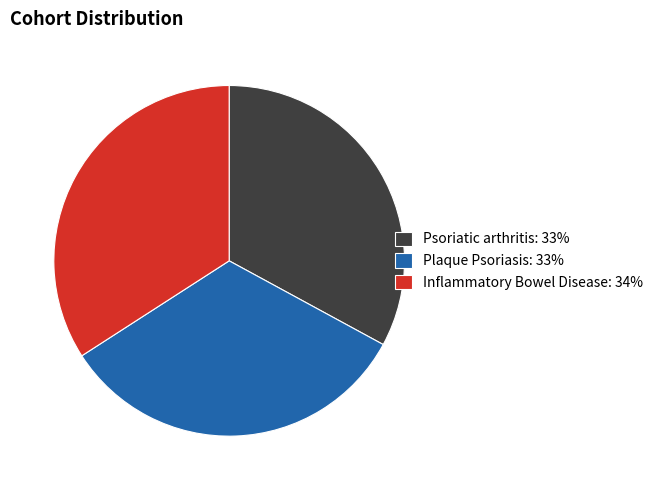

Is the sum of Plaque Psoriasis: 33% and Psoriatic arthritis: 33% greater than half?

Yes